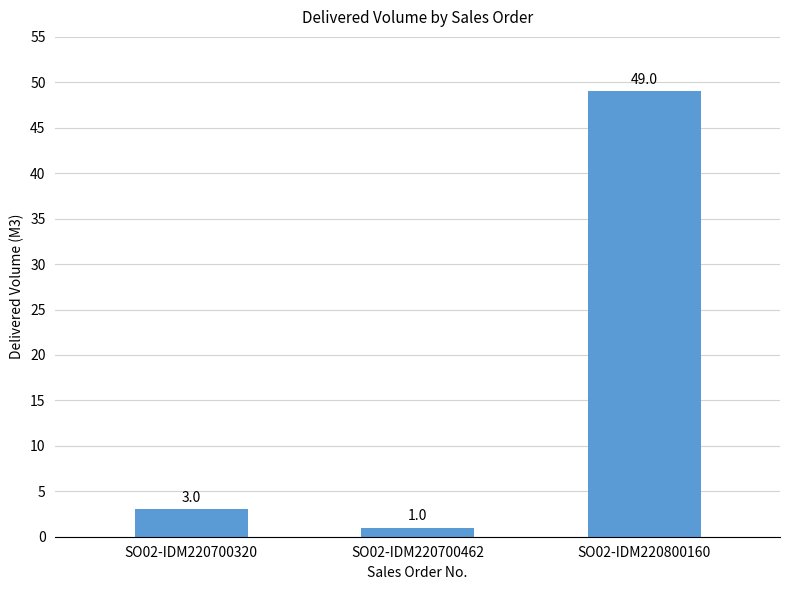

What is the difference between the maximum and minimum values?

48